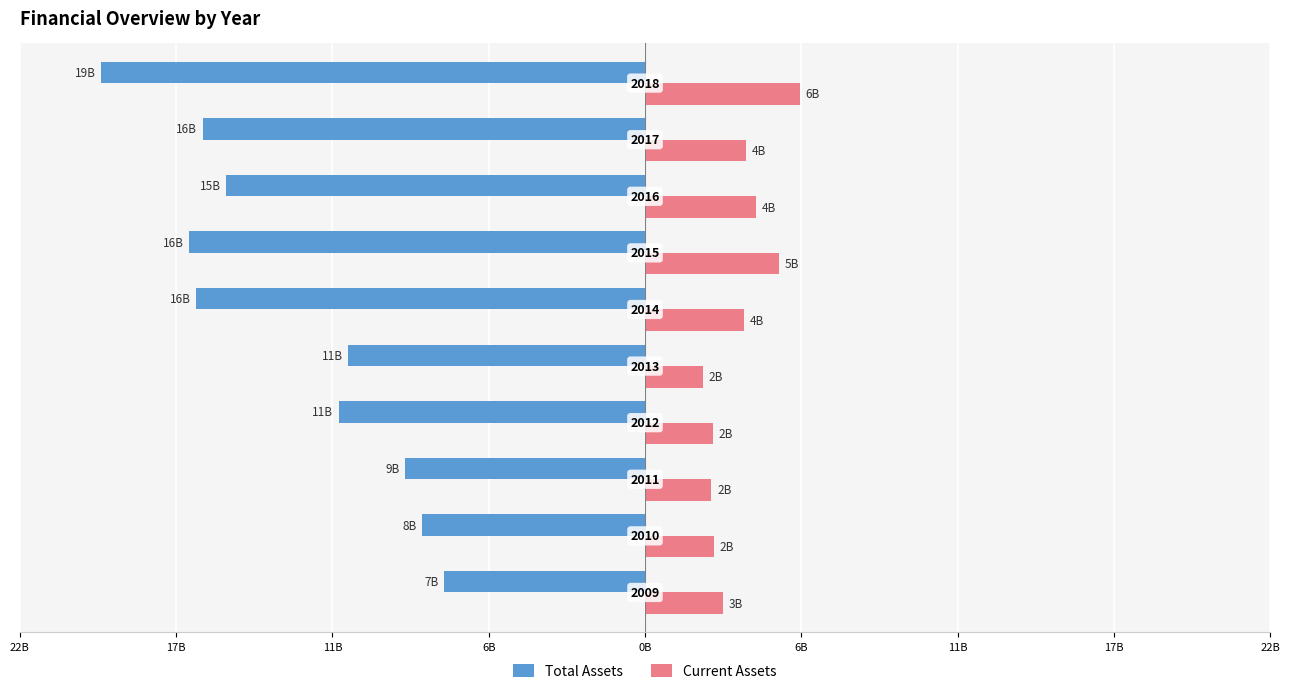

What are all the series names shown in the legend?

Total Assets, Current Assets